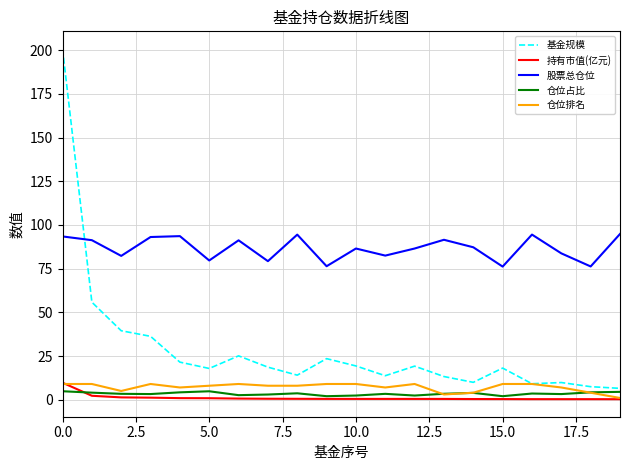

What is the highest value of the 持有市值(亿元) series?

9.7